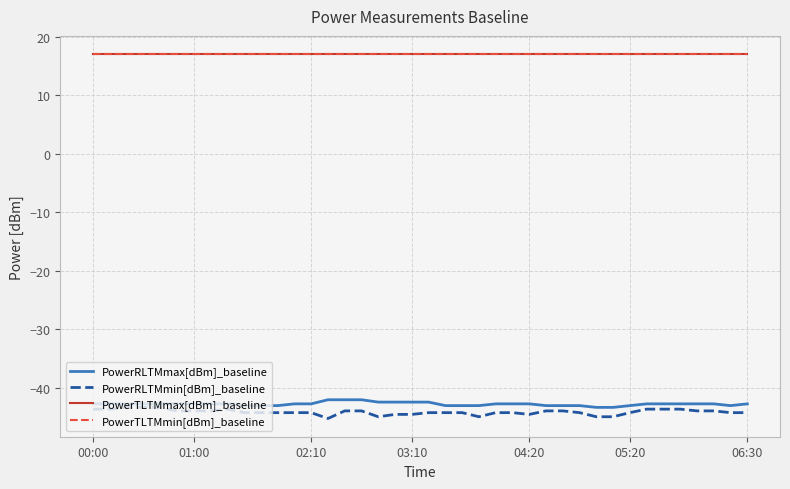

Does the chart display data point markers on the line(s)?

No